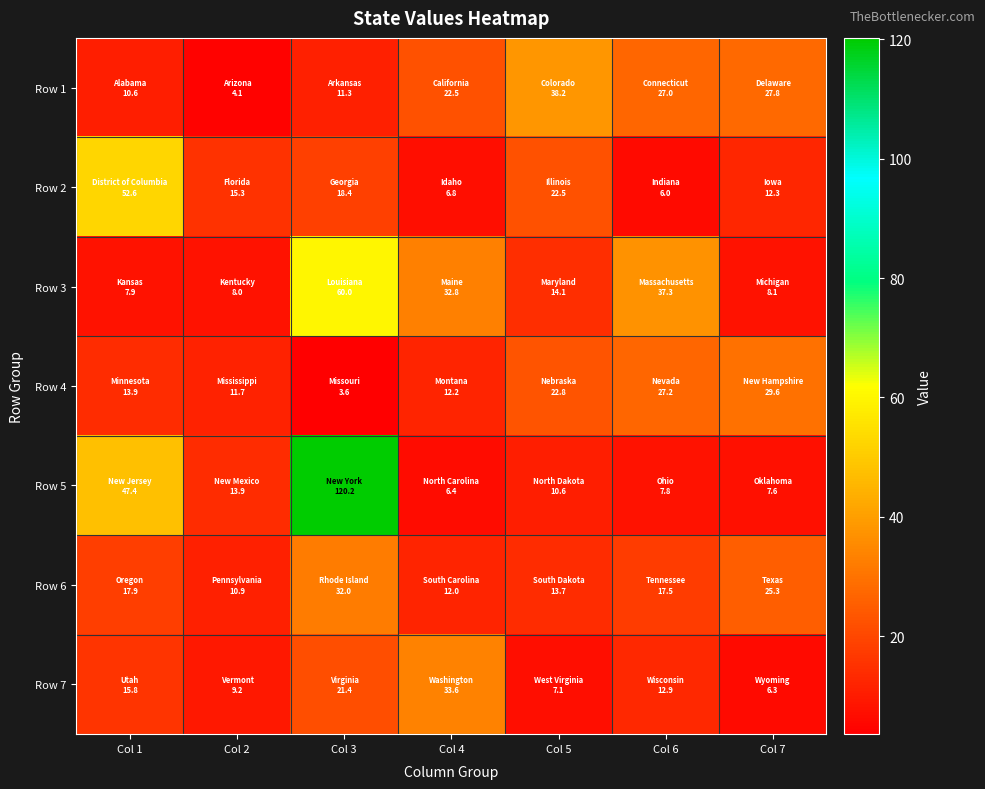

List the series in order of their peak value, highest first.

Row 5, Row 3, Row 2, Row 1, Row 7, Row 6, Row 4